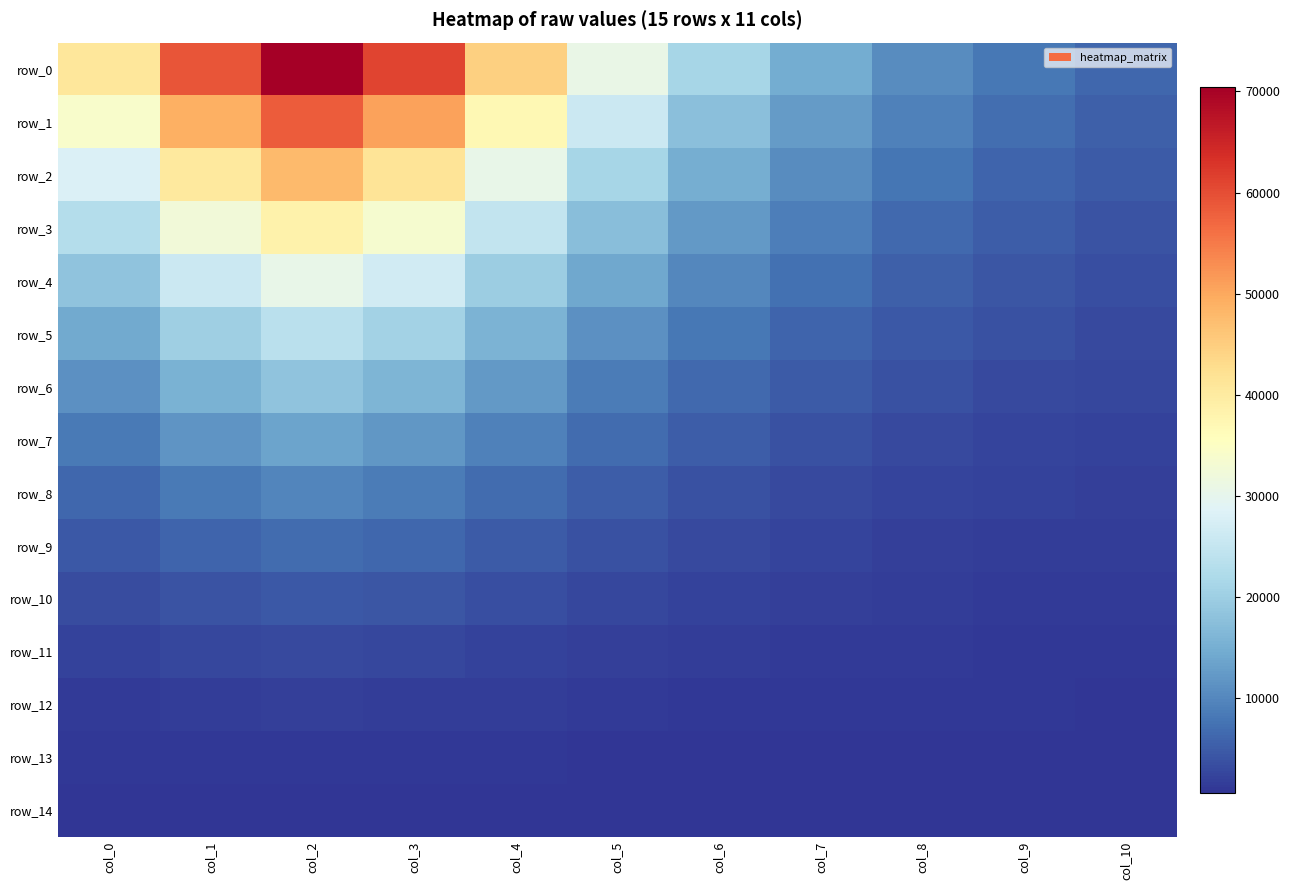

What is the difference between the maximum and second lowest values in the row_9 series?

5233.8